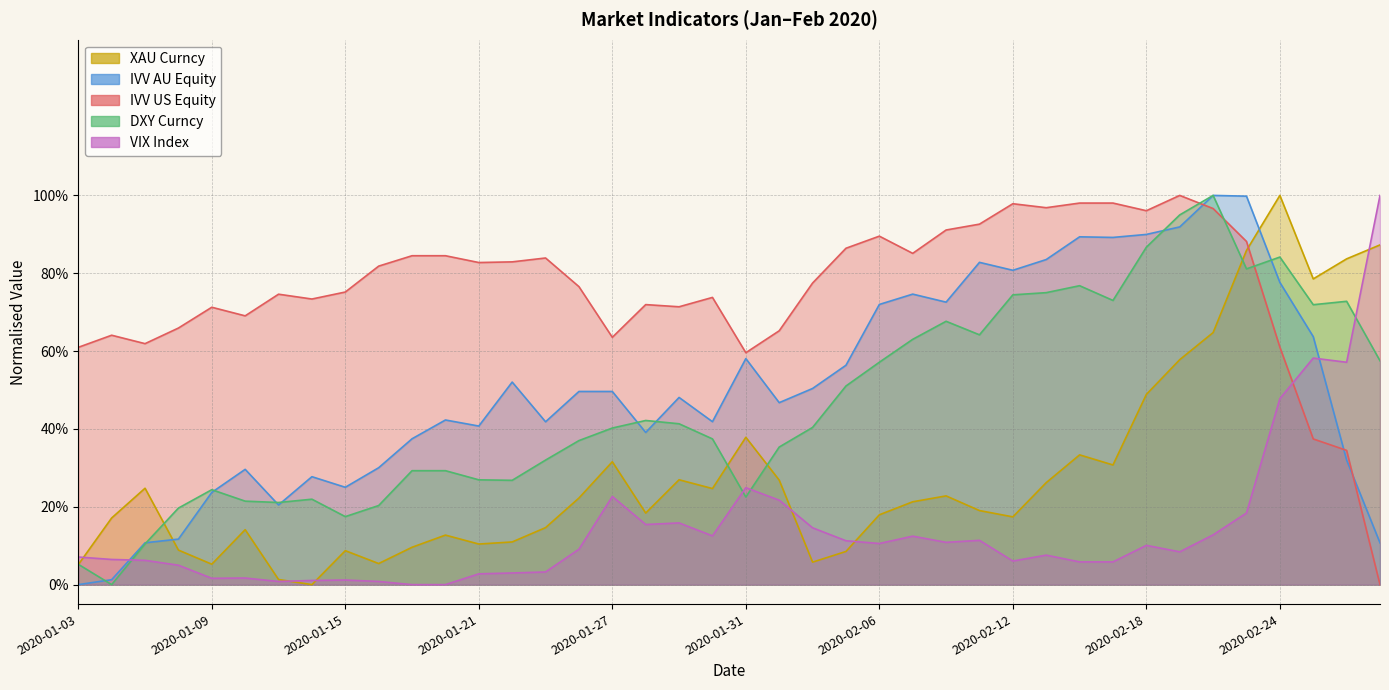

Count the number of categories in the chart.

40